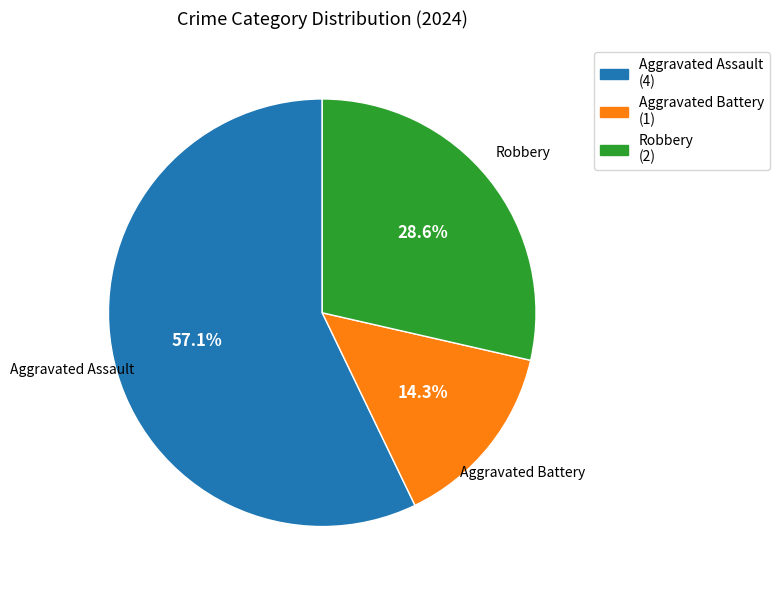

What is the ratio of the value at Robbery to the value at Aggravated Battery?

2.0